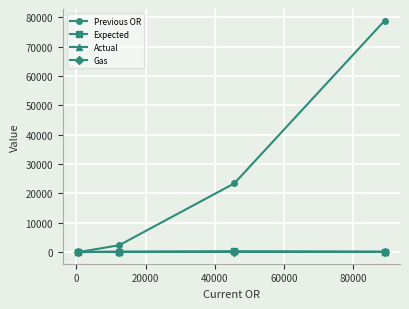

True or false: Expected and Actual cross at least once.

False